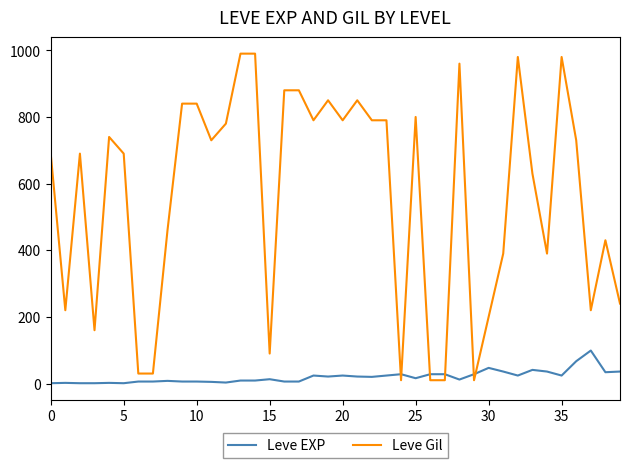

List the series in order of their peak value, lowest first.

Leve EXP, Leve Gil